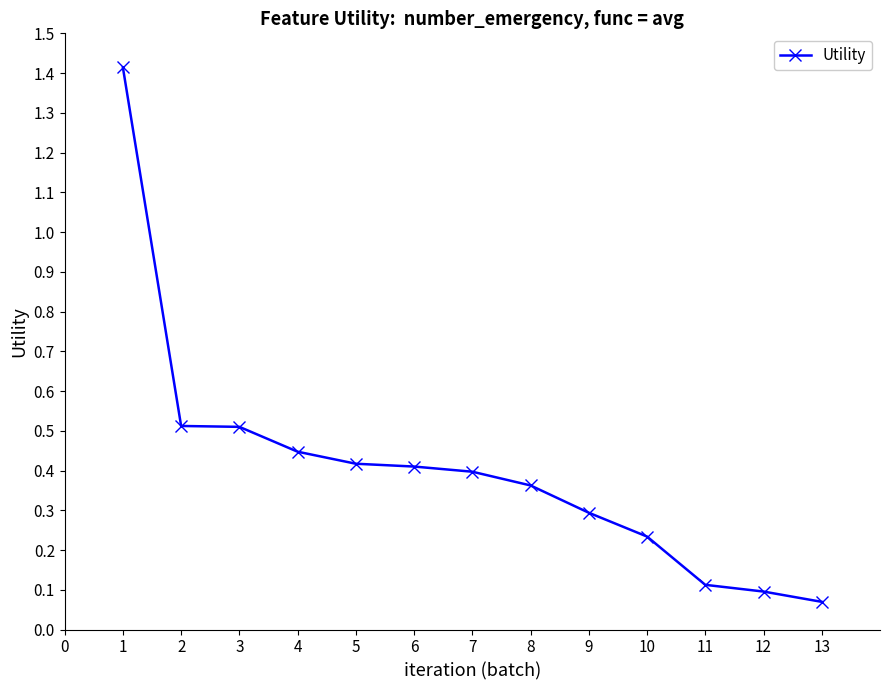

What is the change in value from 5 to 11?

-0.3